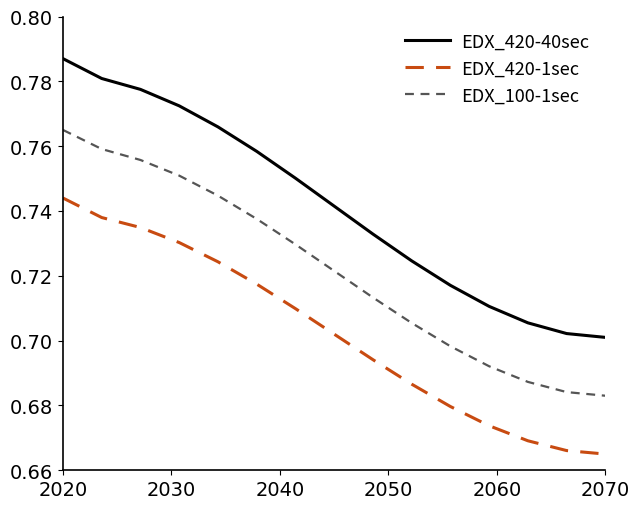

Rank the series by their average value, from highest to lowest.

EDX_420-40sec, EDX_100-1sec, EDX_420-1sec